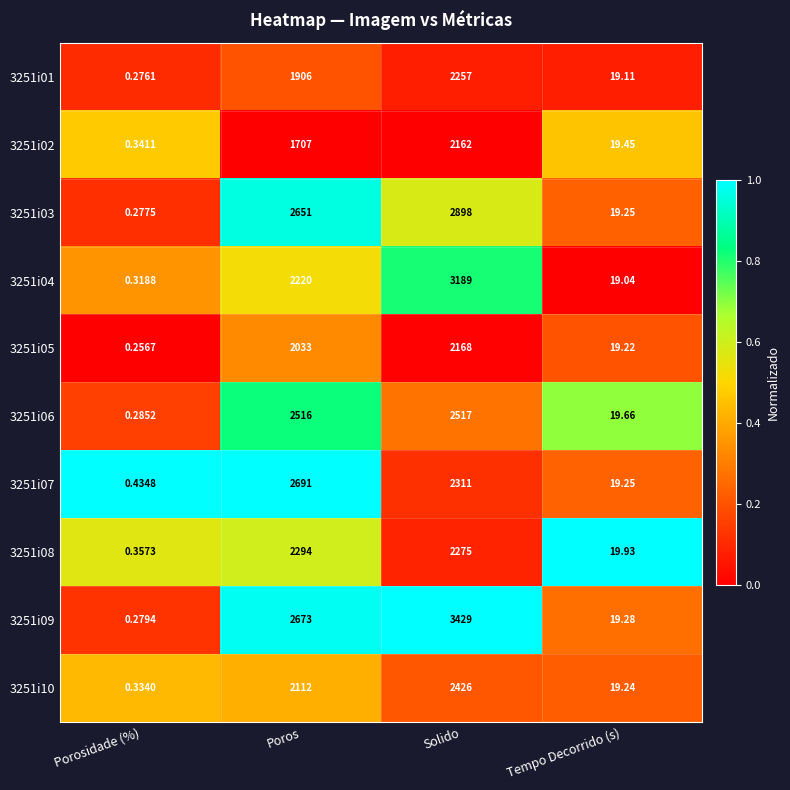

Rank the categories by 3251i03 value from lowest to highest.

Porosidade (%), Tempo Decorrido (s), Poros, Solido